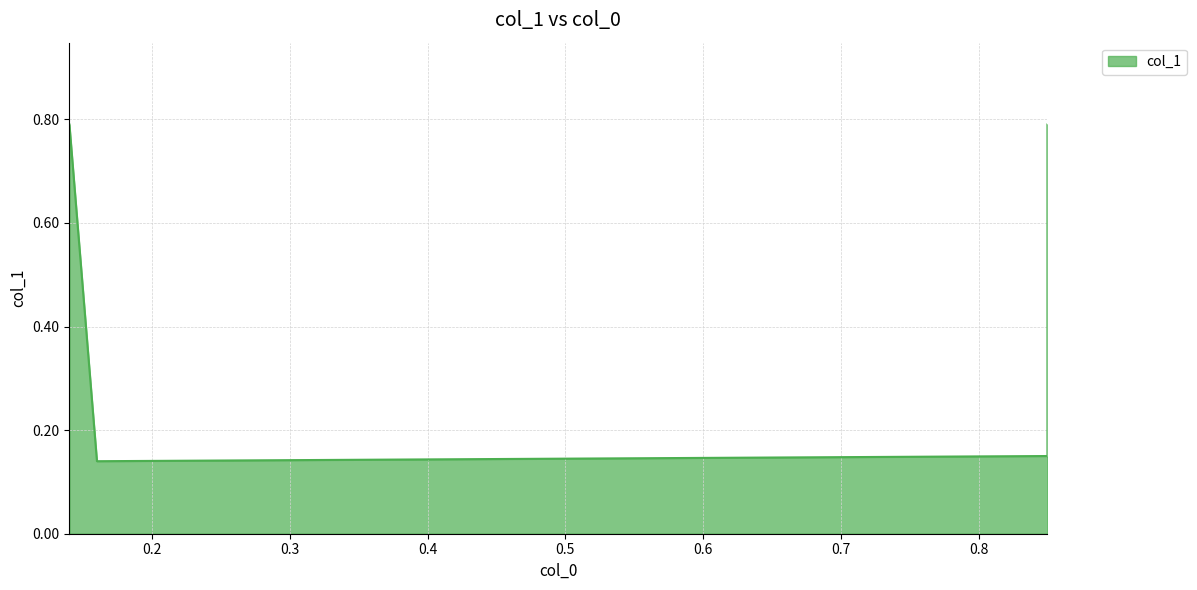

What is the sum of the values at 0.85 and 0.16?

0.3